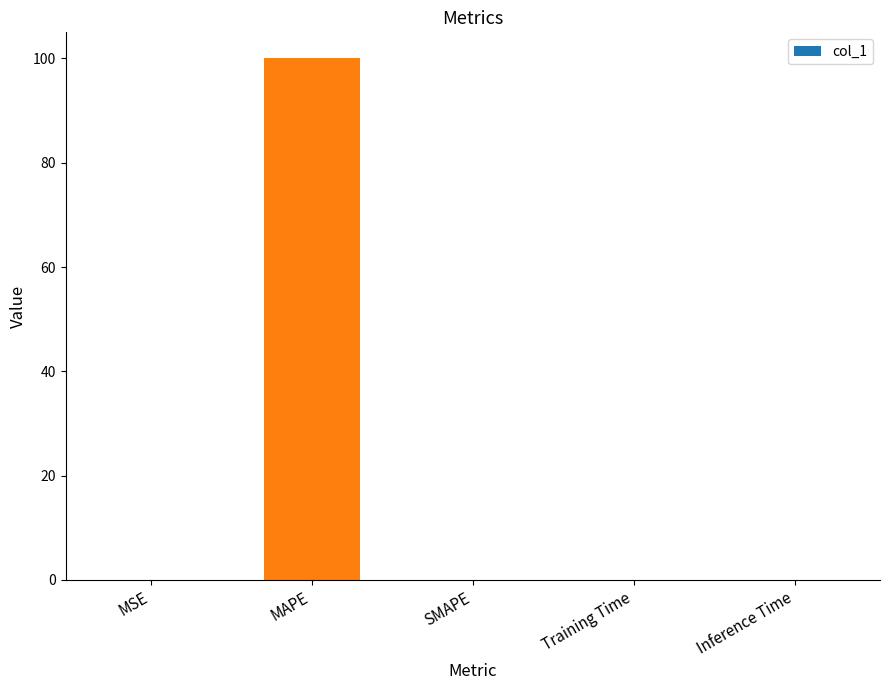

Is it true that the value at MAPE is 100.0?

True